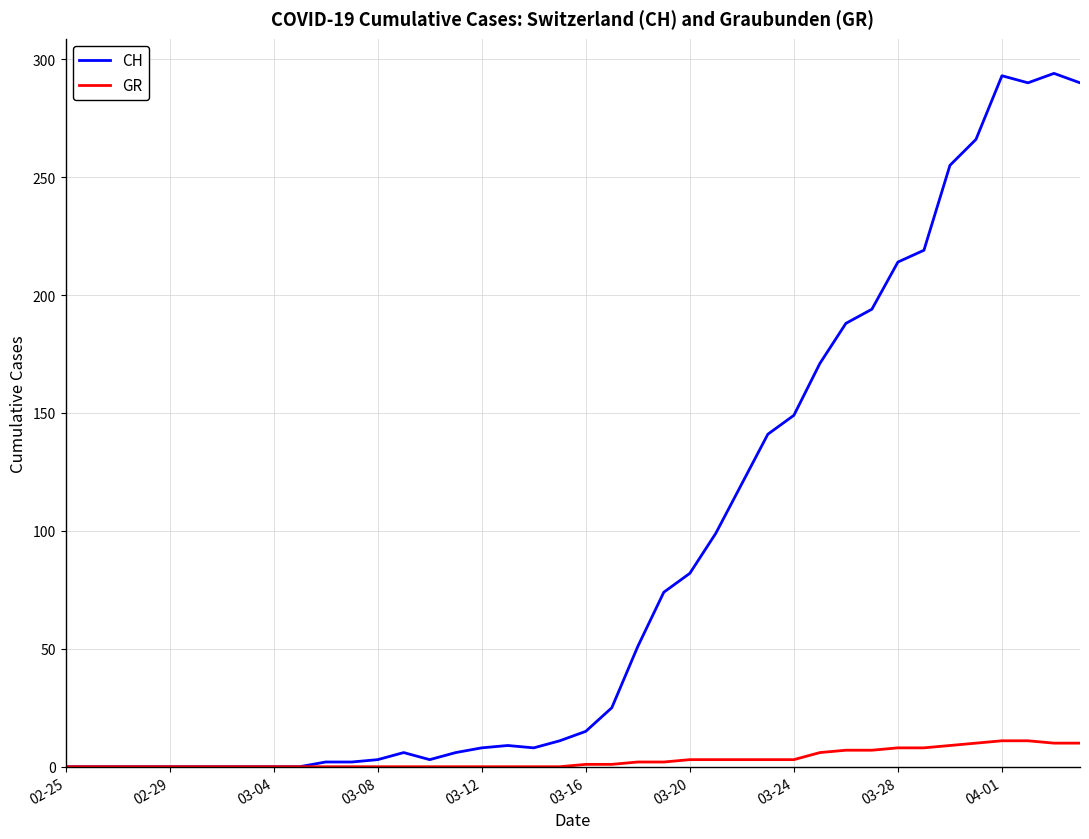

What is the maximum value for CH?

294